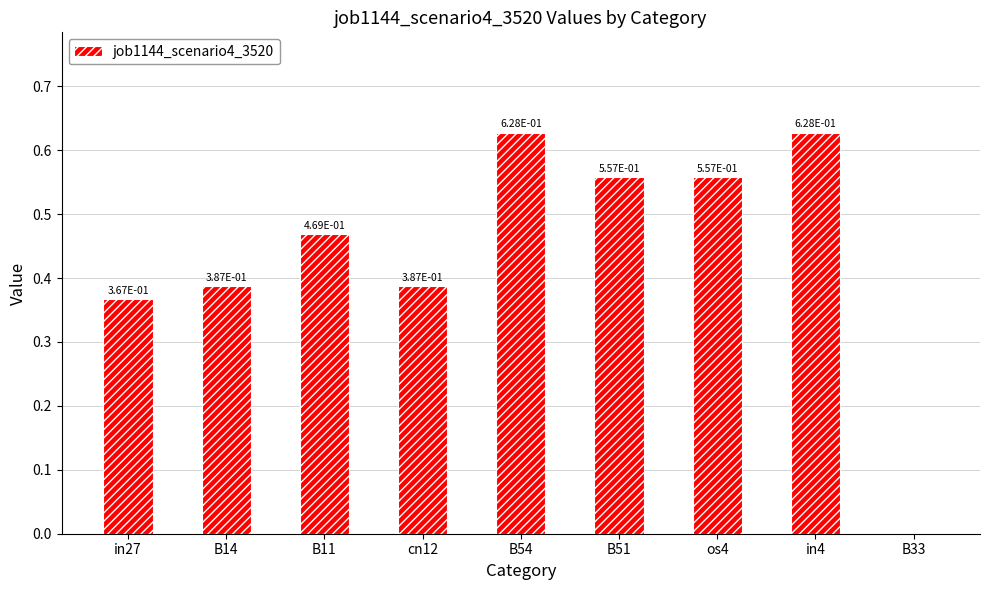

The chart shows a value of 0.3 at B54. True or false?

False